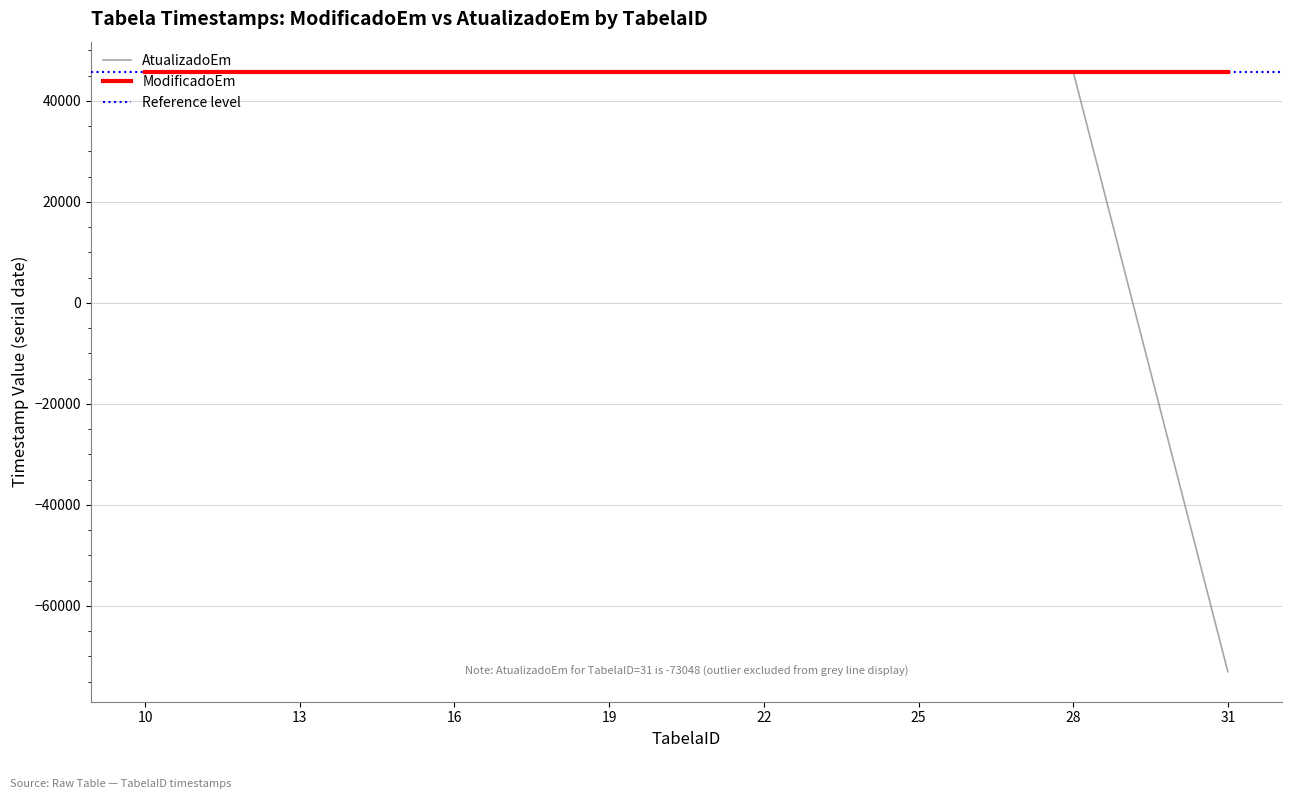

List the series in order of their peak value, highest first.

ModificadoEm, AtualizadoEm